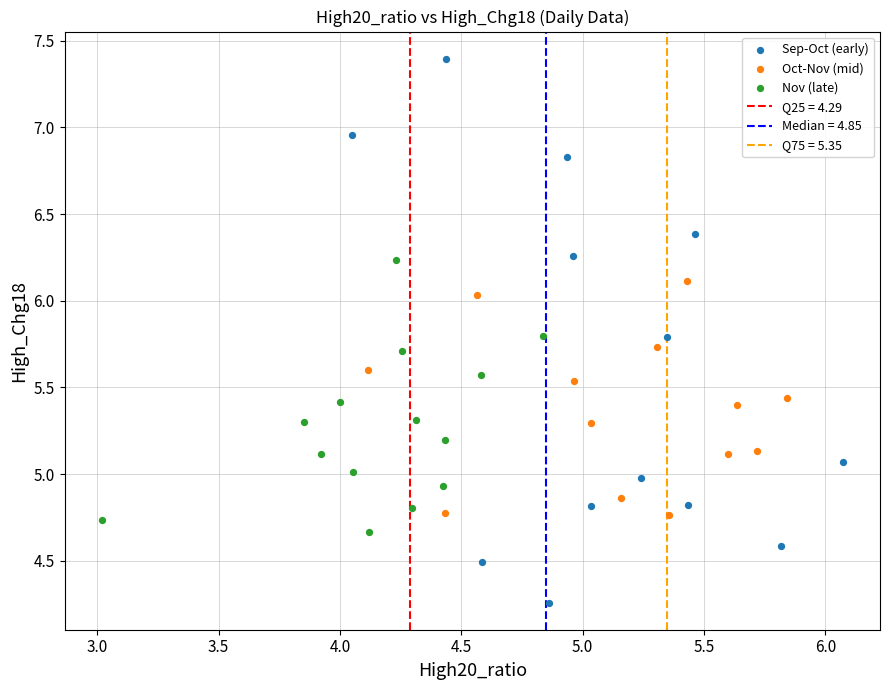

Which series reaches the maximum Y coordinate?

Sep-Oct (early)